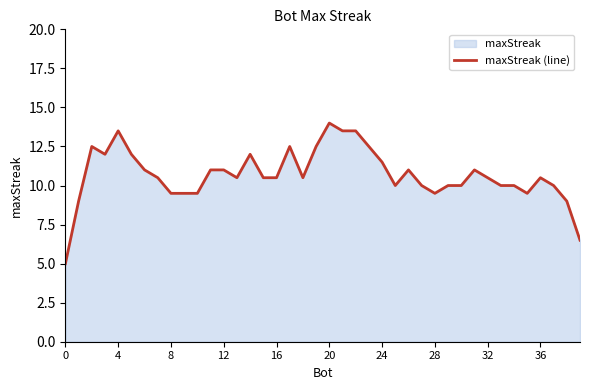

Read the value at 20.

14.0